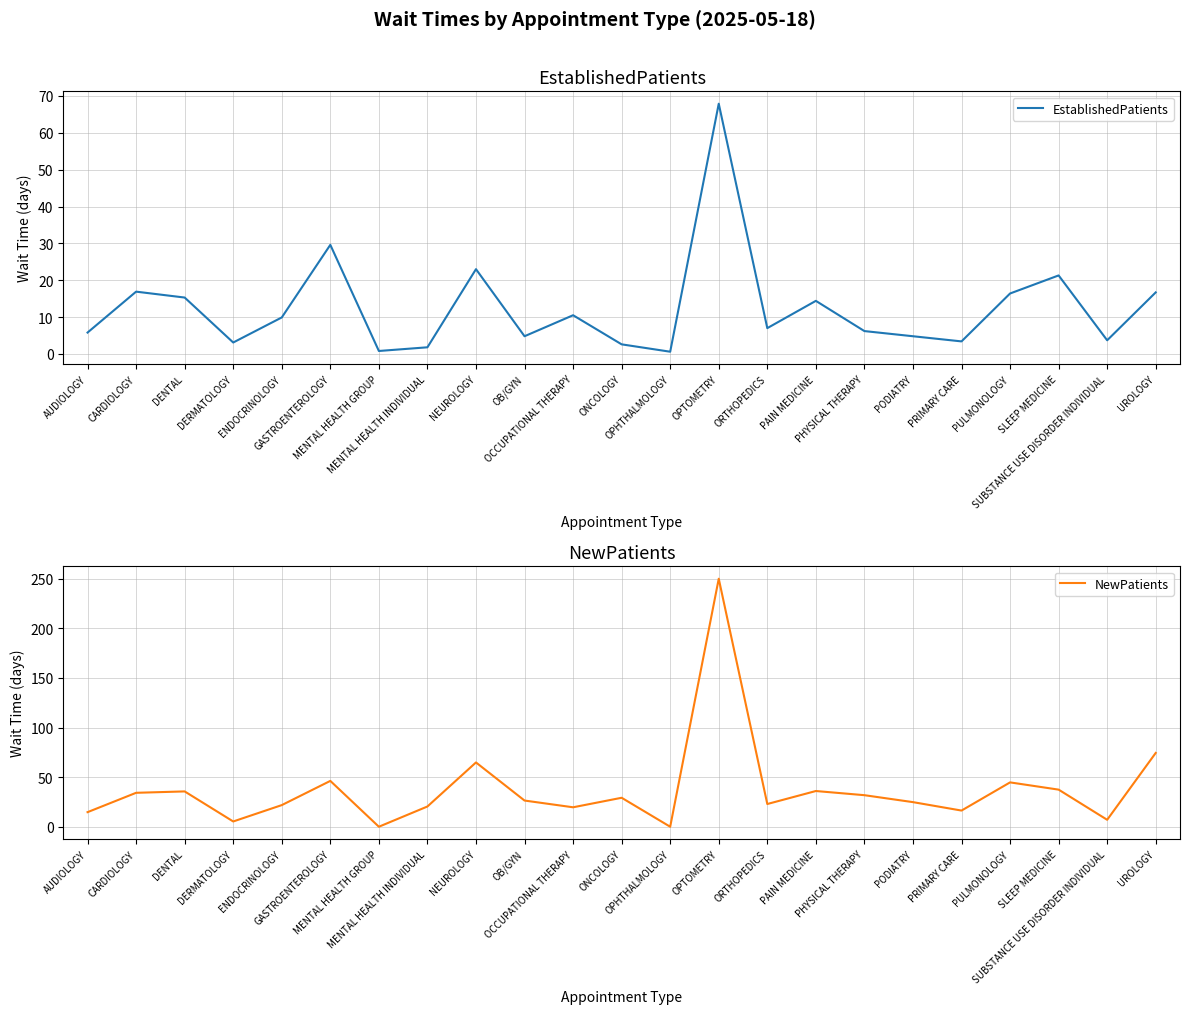

Rank the series by their maximum value, from lowest to highest.

EstablishedPatients, NewPatients